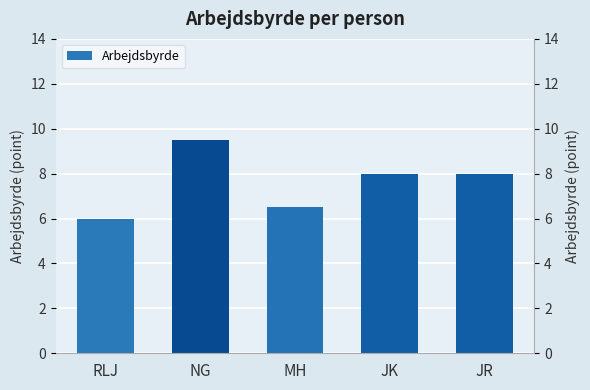

How many series are shown in this chart?

1